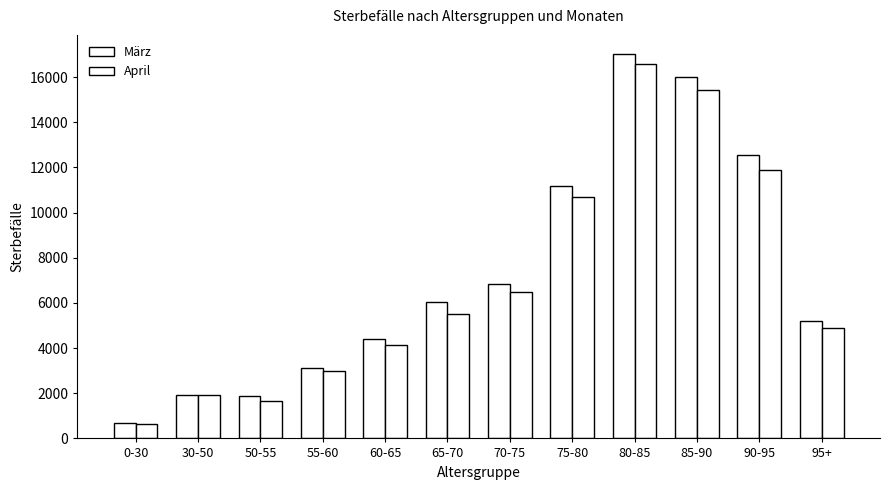

Are the bars grouped side by side (vs. stacked)?

Yes